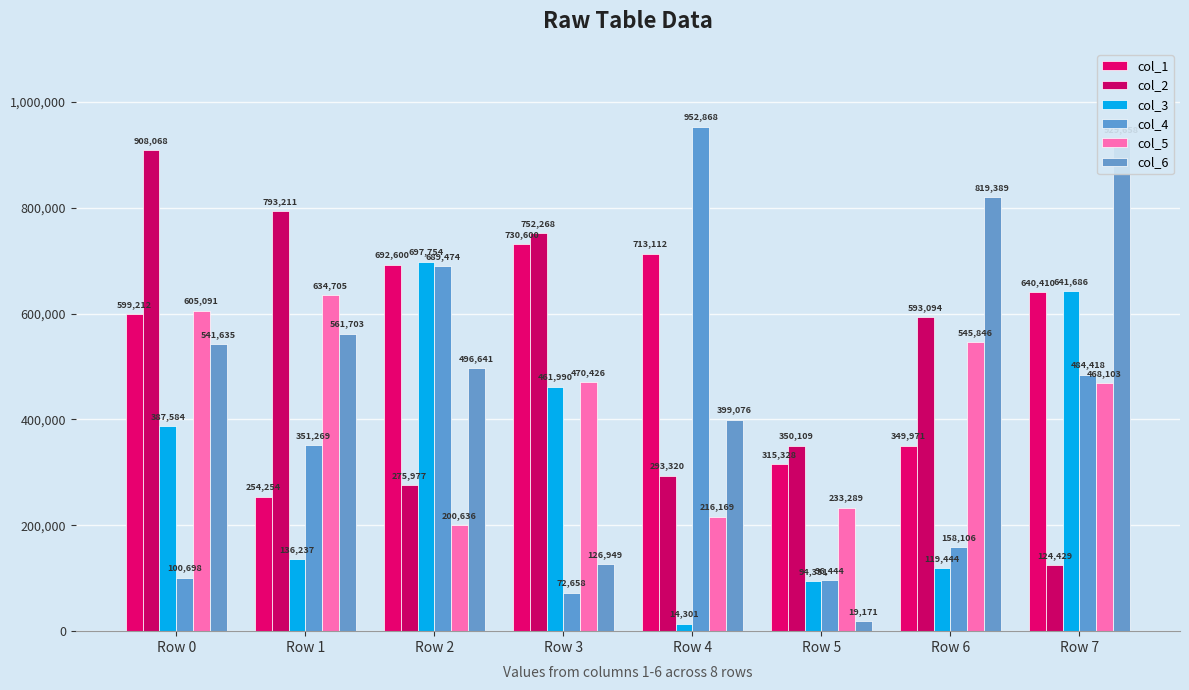

What are all the series names shown in the legend?

col_1, col_2, col_3, col_4, col_5, col_6